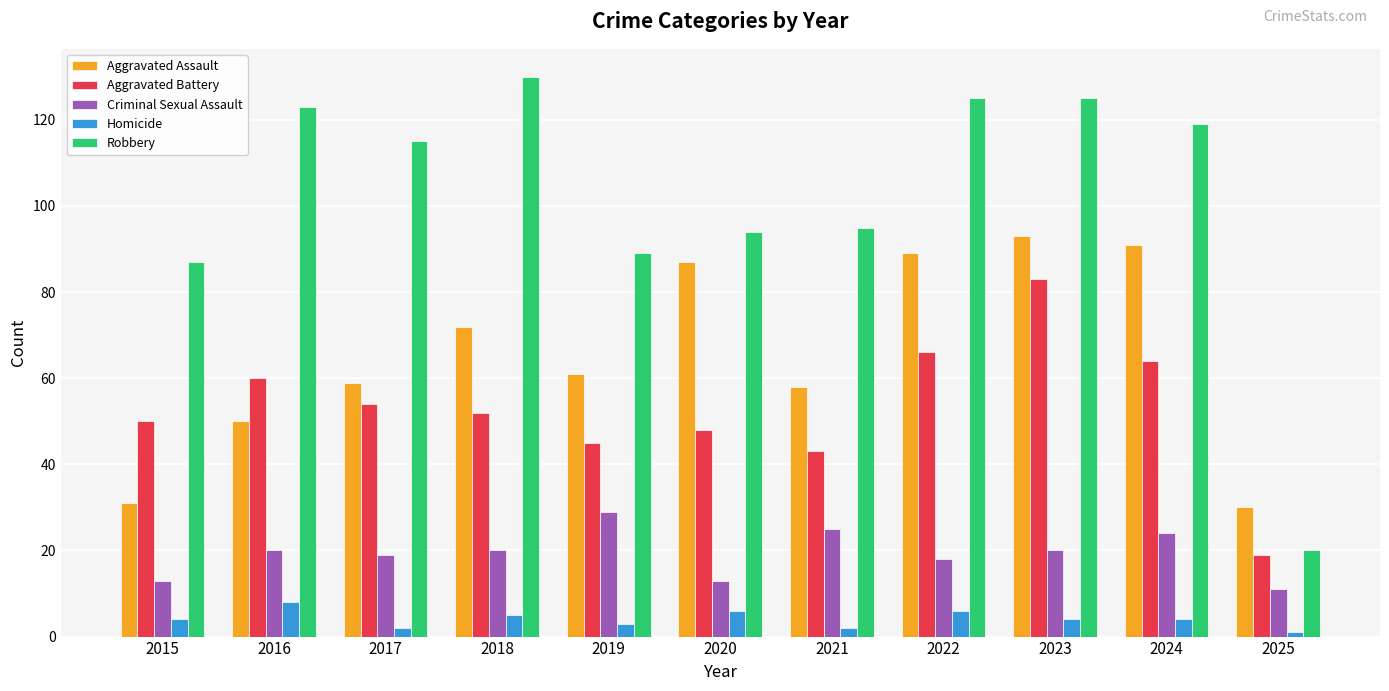

What is the sum of the Aggravated Assault values at 2019 and 2016?

111